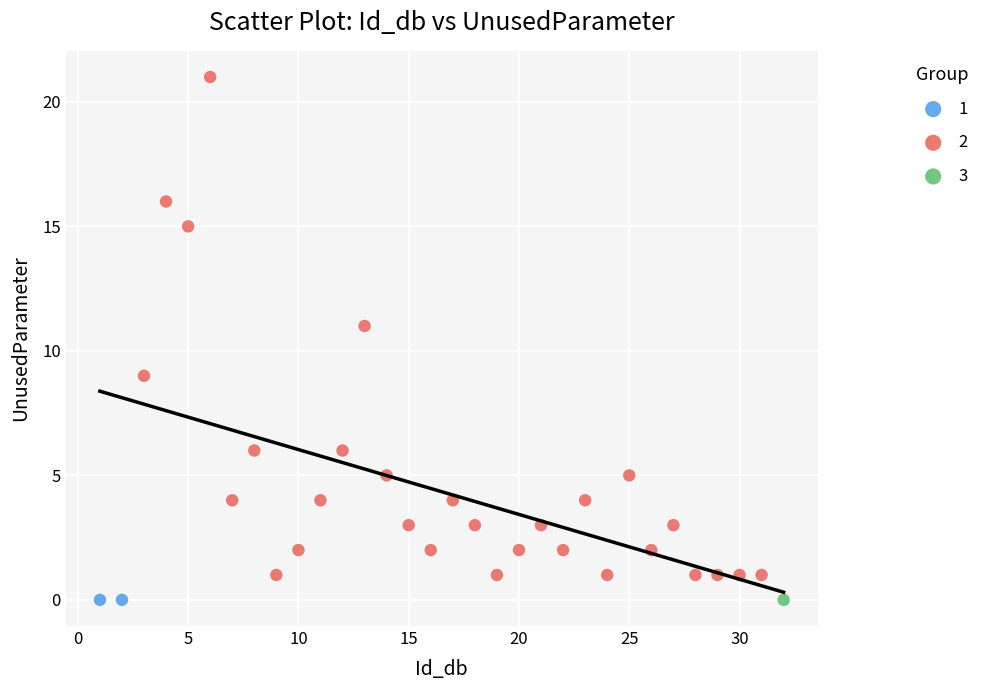

What are all the series names shown in the legend?

1, 2, 3